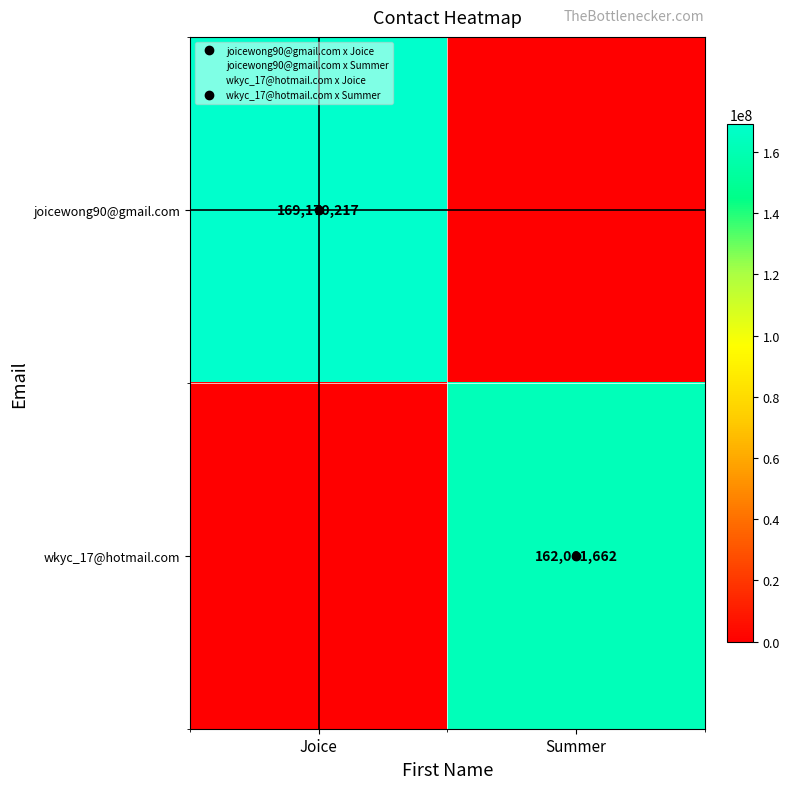

Is it true that joicewong90@gmail.com equals 0 at Summer?

True